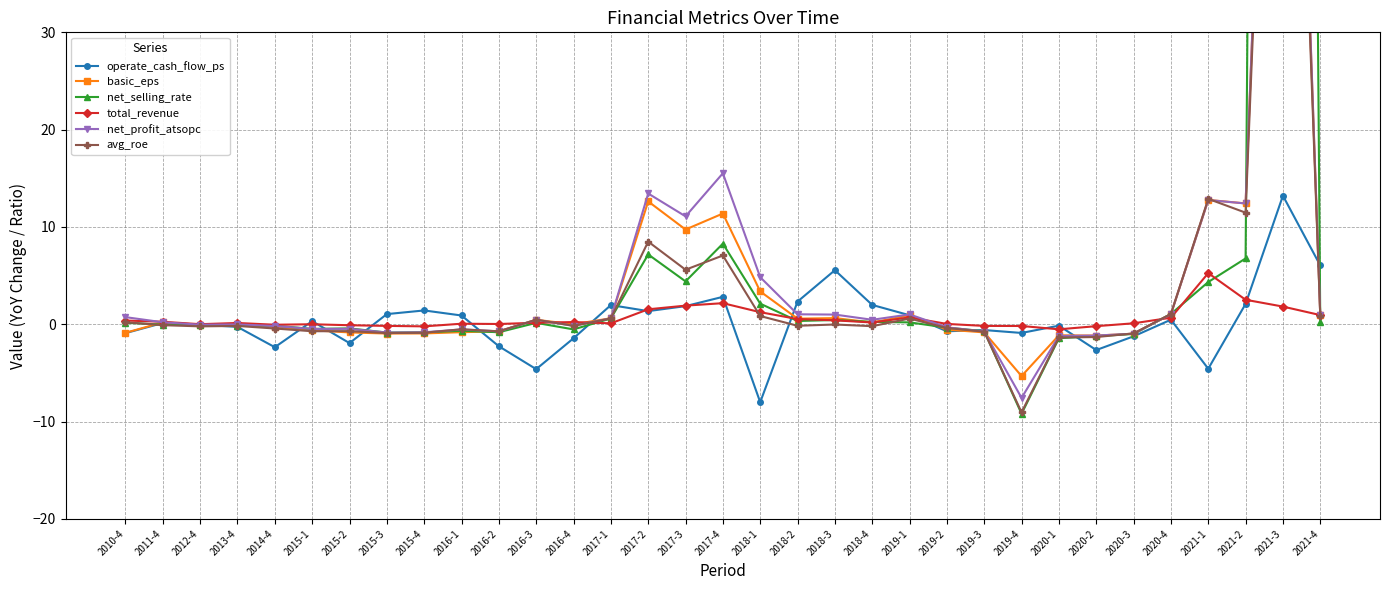

What is the minimum value for net_selling_rate?

-9.2